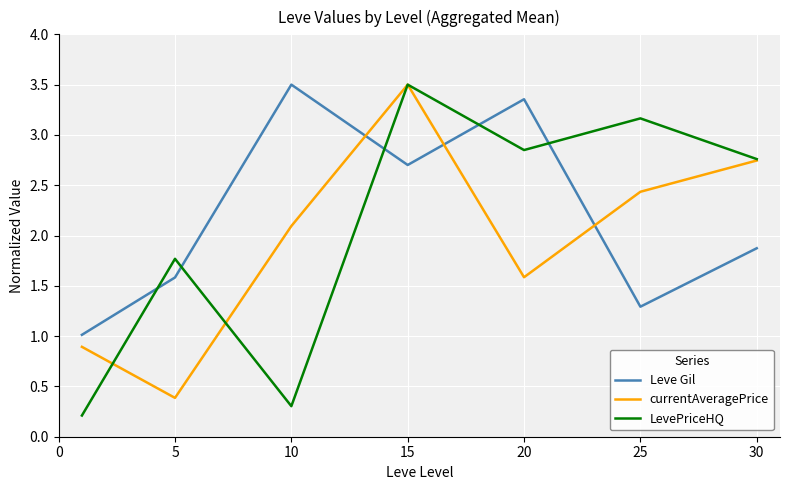

At how many categories does at least one series exceed 2?

5